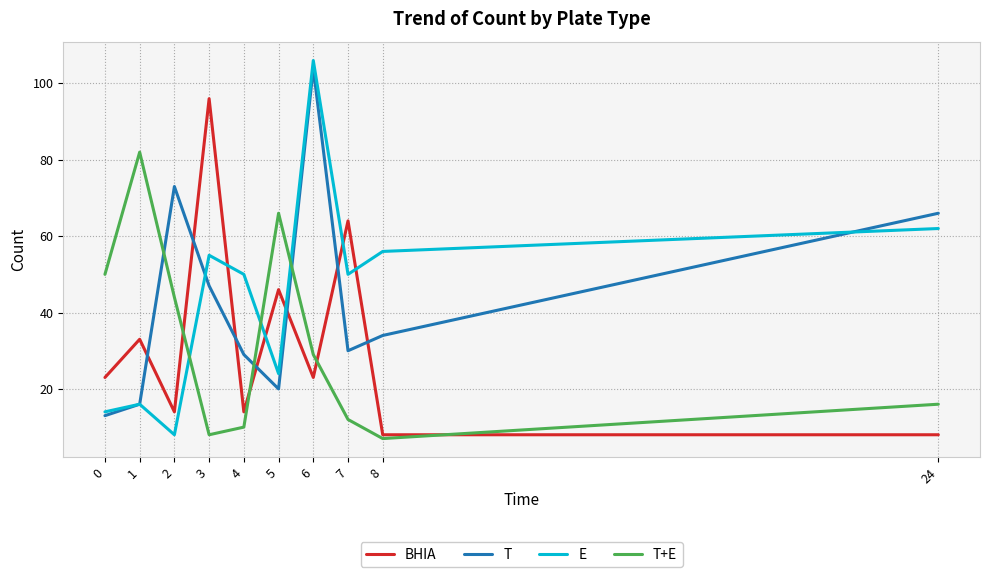

Reading right to left, what are all the values shown in this chart?

BHIA: 24=8	8=8	7=64	6=23	5=46	4=14	3=96	2=14	1=33	0=23
T: 24=66	8=34	7=30	6=104	5=20	4=29	3=47	2=73	1=16	0=13
E: 24=62	8=56	7=50	6=106	5=24	4=50	3=55	2=8	1=16	0=14
T+E: 24=16	8=7	7=12	6=29	5=66	4=10	3=8	2=44	1=82	0=50